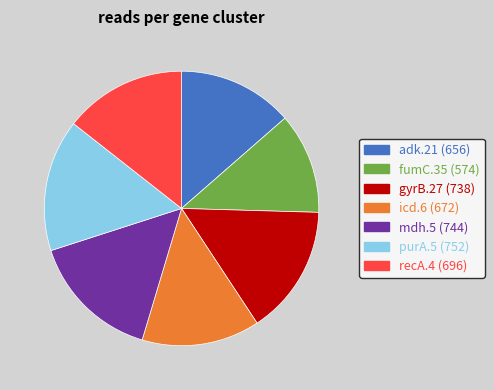

How many slices are in this pie chart?

7